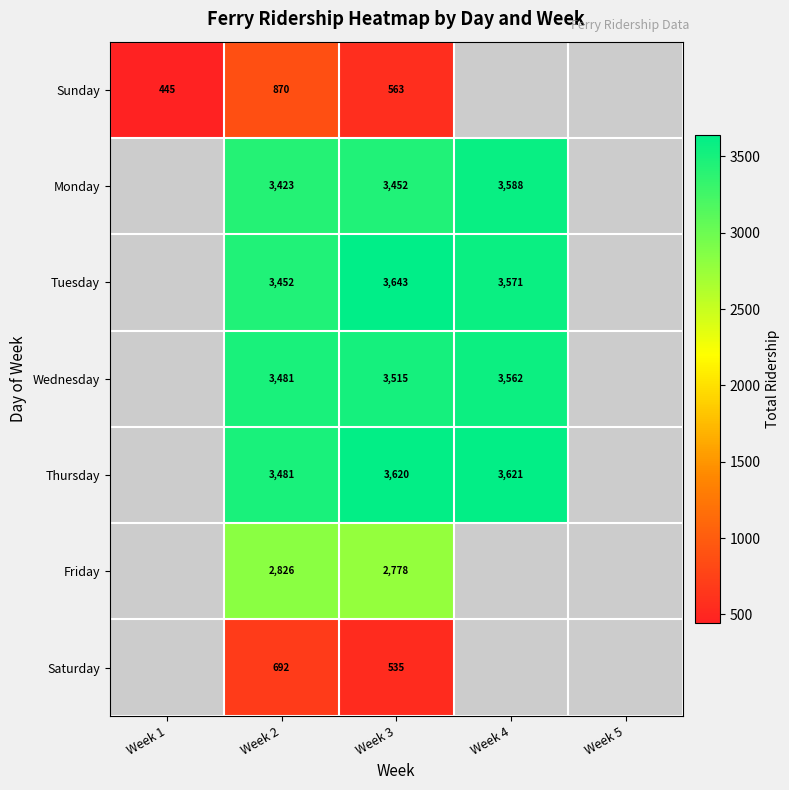

The value of Saturday at Week 2 is 692. True or false?

True